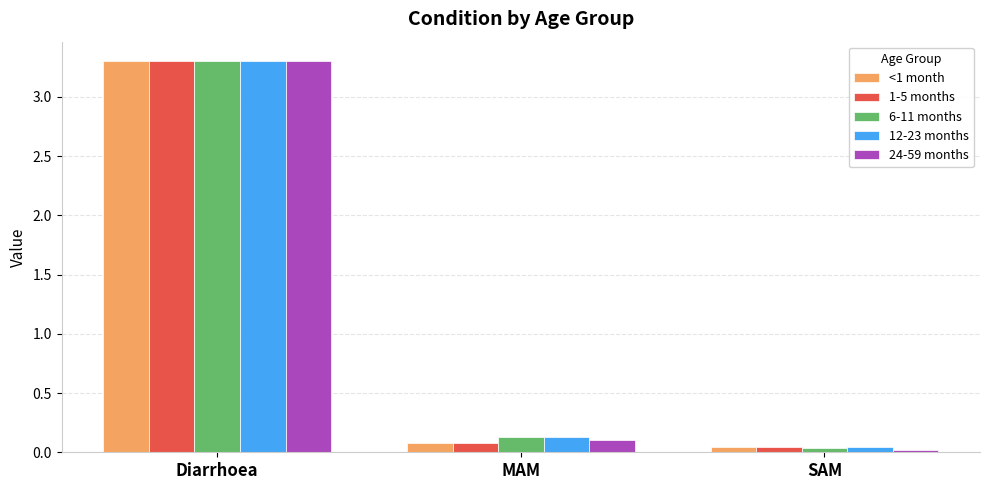

At which label does 24-59 months reach its peak?

Diarrhoea